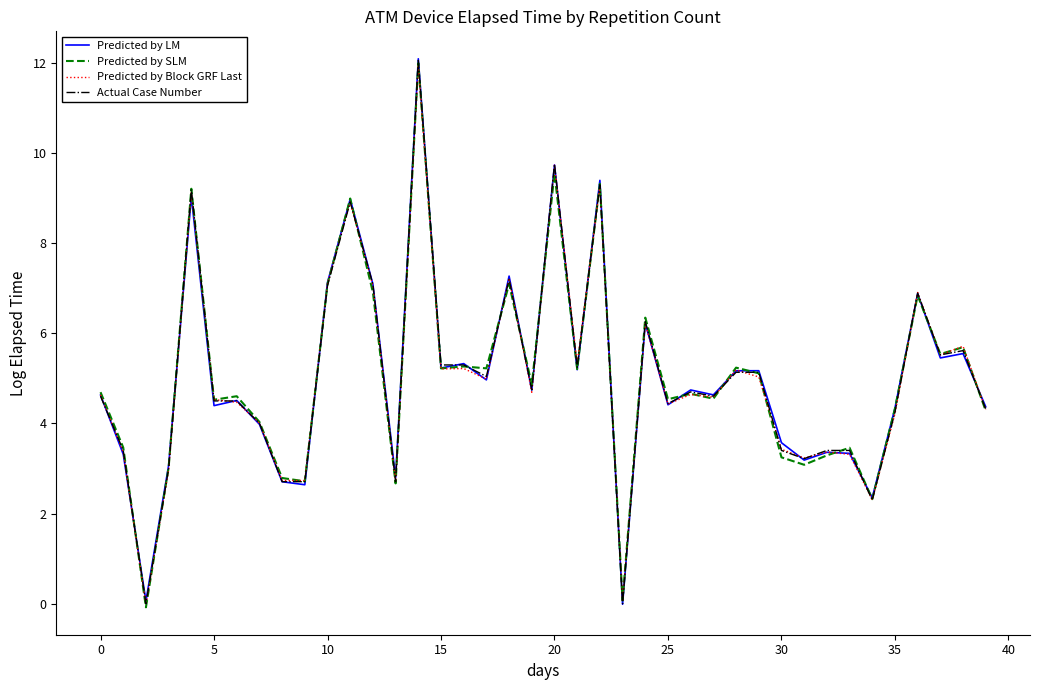

What is the highest value of the Predicted by LM series?

12.1